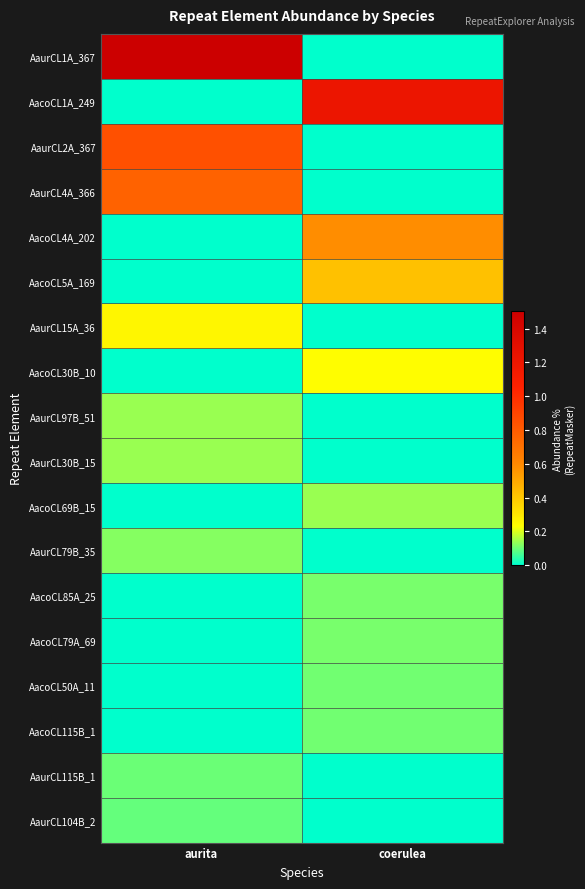

List the series in order of their peak value, lowest first.

AaurCL104B_2, AaurCL115B_1, AacoCL115B_1, AacoCL50A_11, AacoCL79A_69, AacoCL85A_25, AaurCL79B_35, AacoCL69B_15, AaurCL30B_15, AaurCL97B_51, AacoCL30B_10, AaurCL15A_36, AacoCL5A_169, AacoCL4A_202, AaurCL4A_366, AaurCL2A_367, AacoCL1A_249, AaurCL1A_367